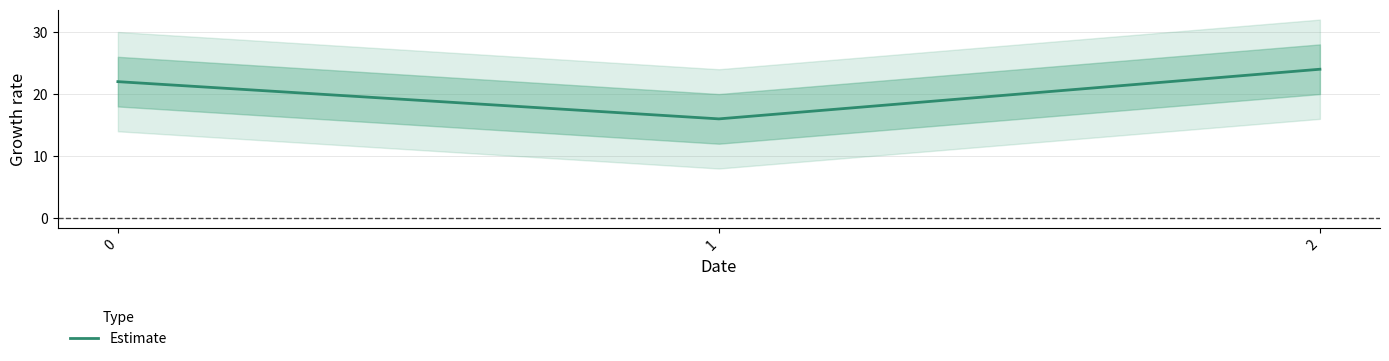

What is the difference between the maximum and minimum values?

8